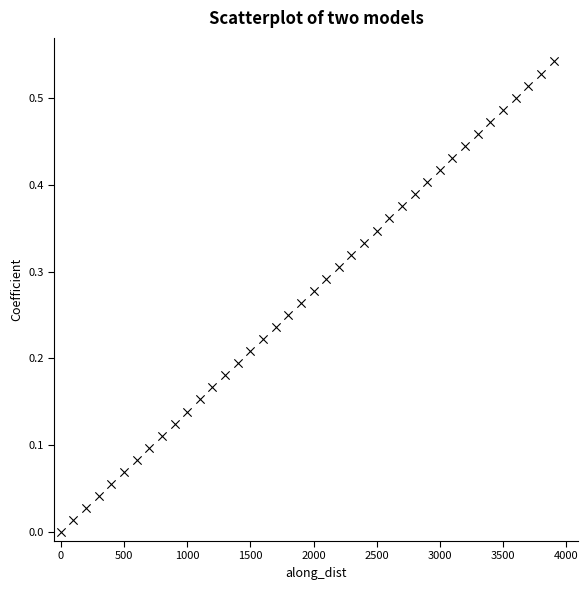

How many data points are displayed?

40